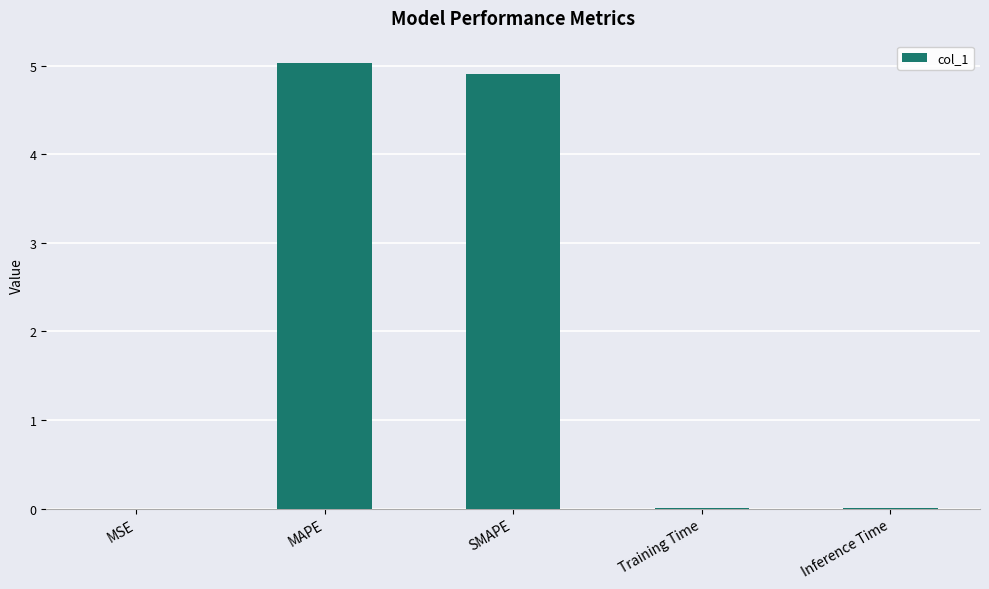

What is the greatest value displayed?

5.0